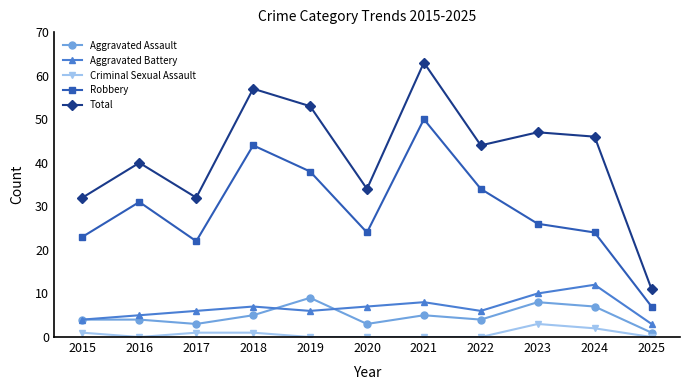

What is the average value of the Aggravated Assault series?

5